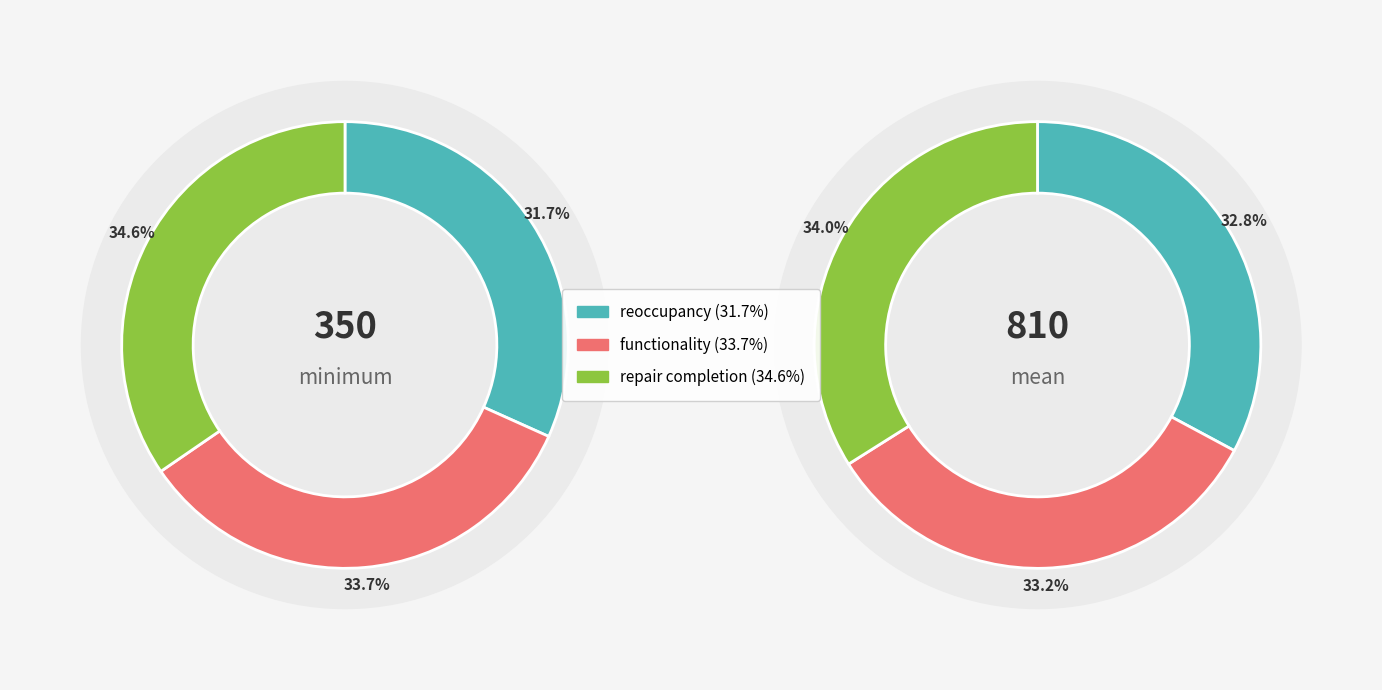

Is it true that 2 is 34% of the pie?

True